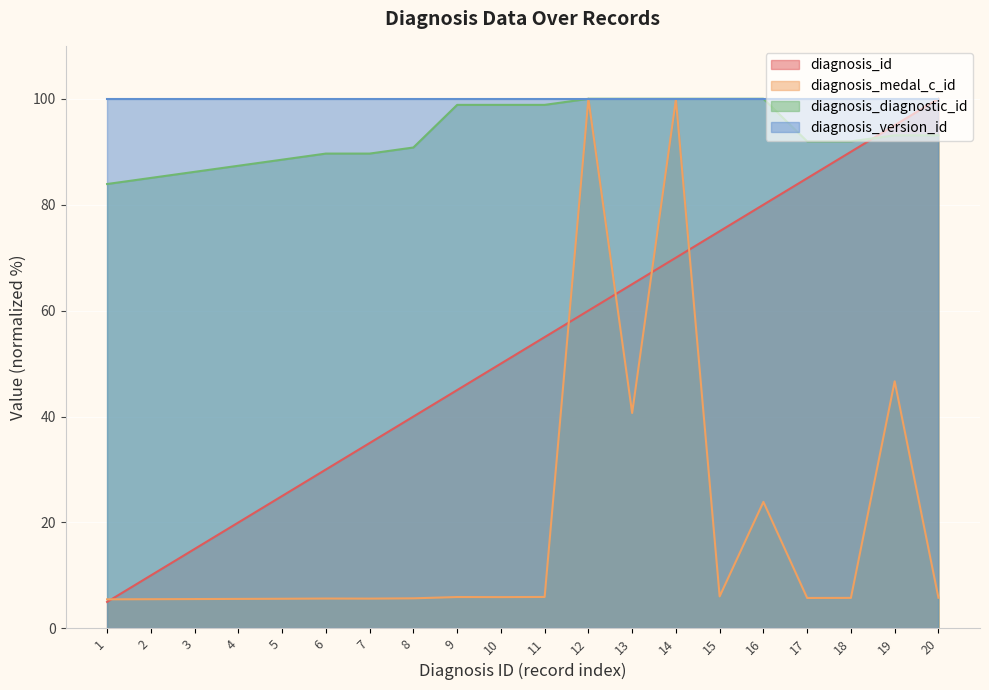

At 18, list the series in order from smallest to largest.

diagnosis_medal_c_id, diagnosis_id, diagnosis_diagnostic_id, diagnosis_version_id